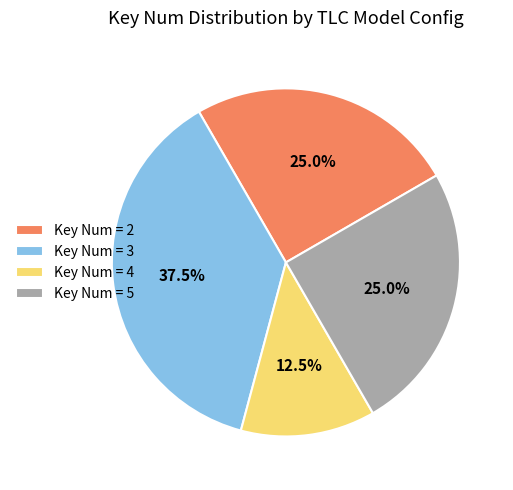

Does any single category account for the majority?

No